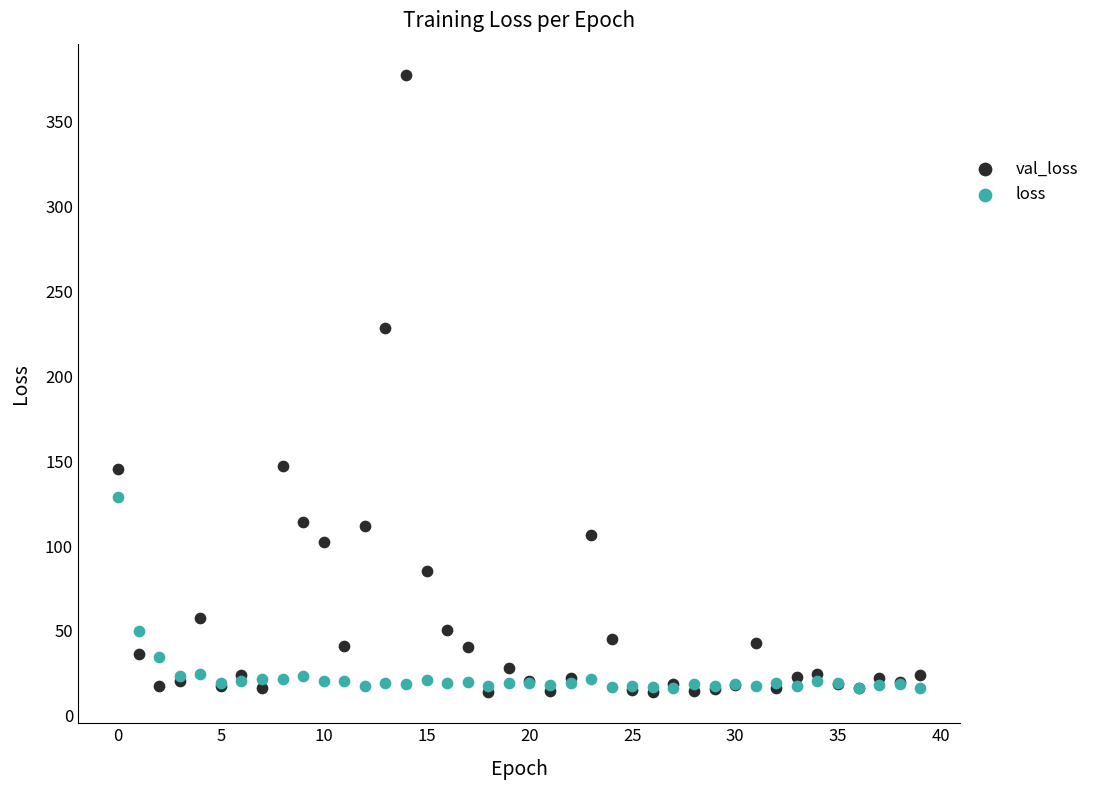

Which series reaches the maximum Y coordinate?

val_loss